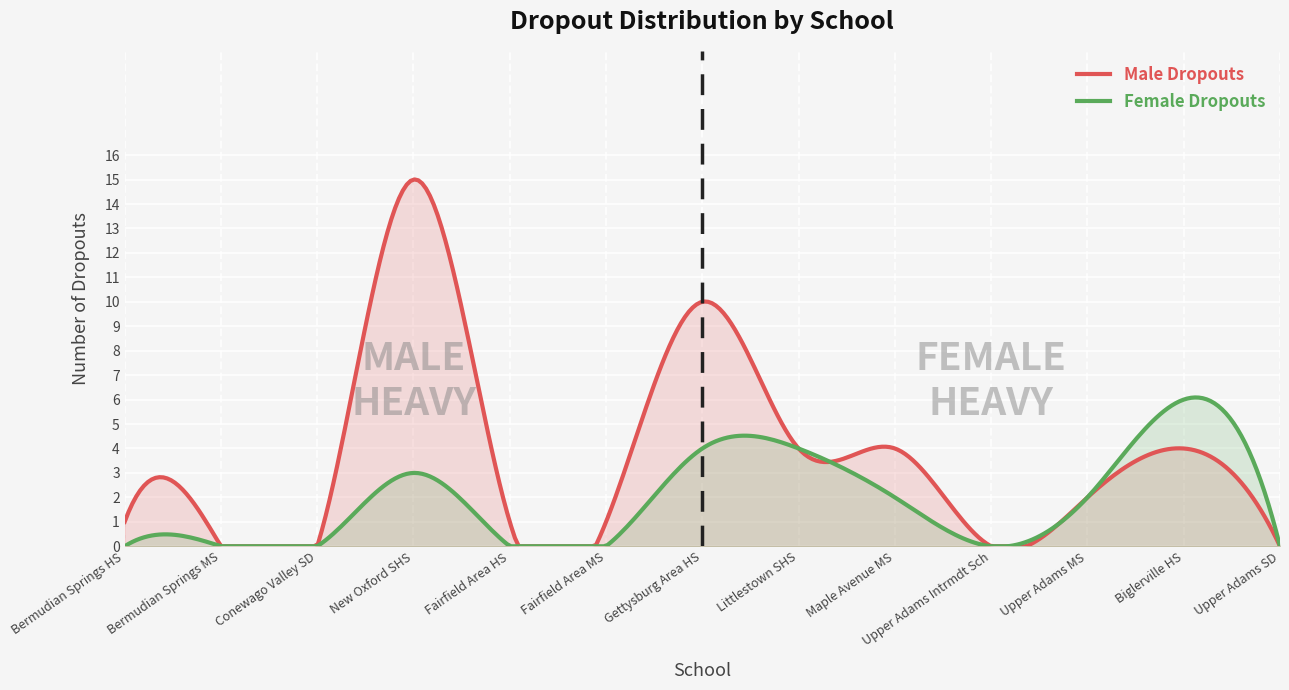

True or false: Male Dropouts has more than 1 points higher than both neighbors.

True